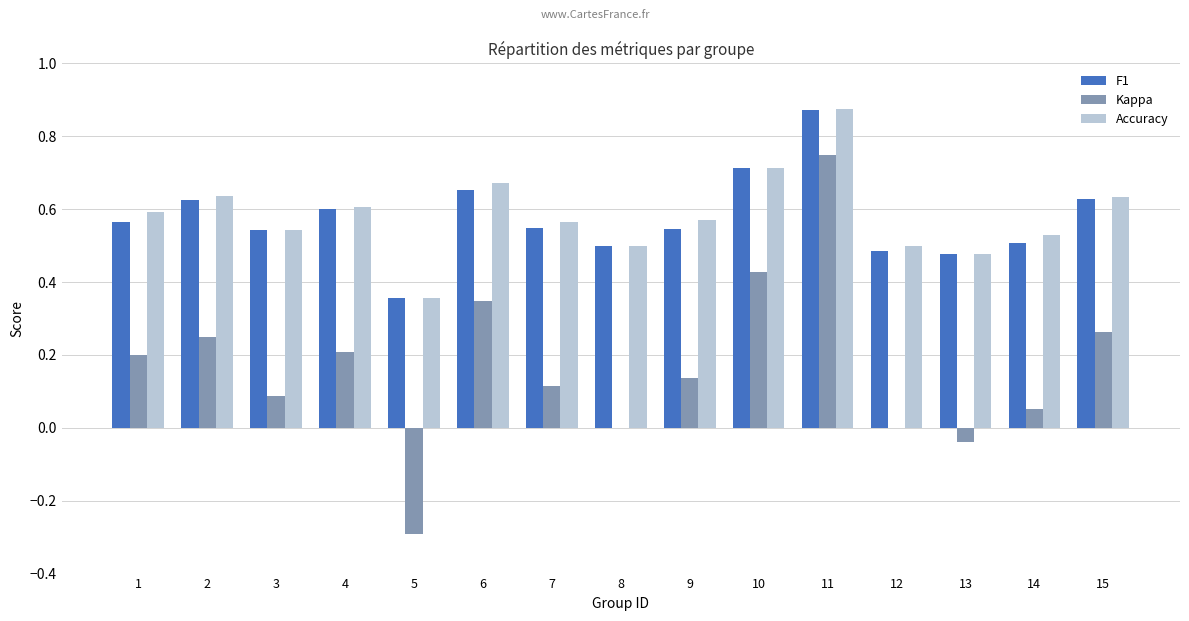

What is the sum of the F1 values at 8 and 13?

1.0